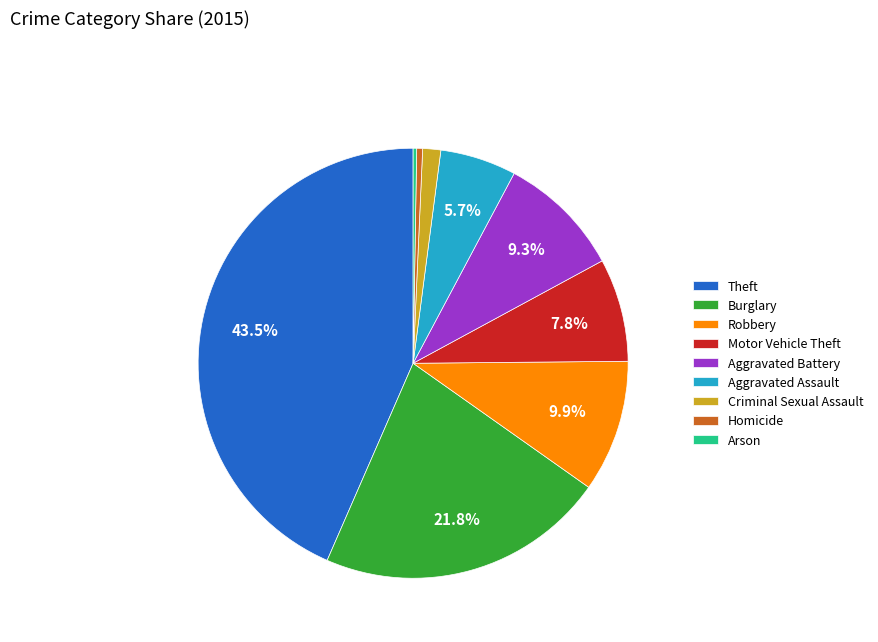

What is the largest slice in the pie chart?

Theft